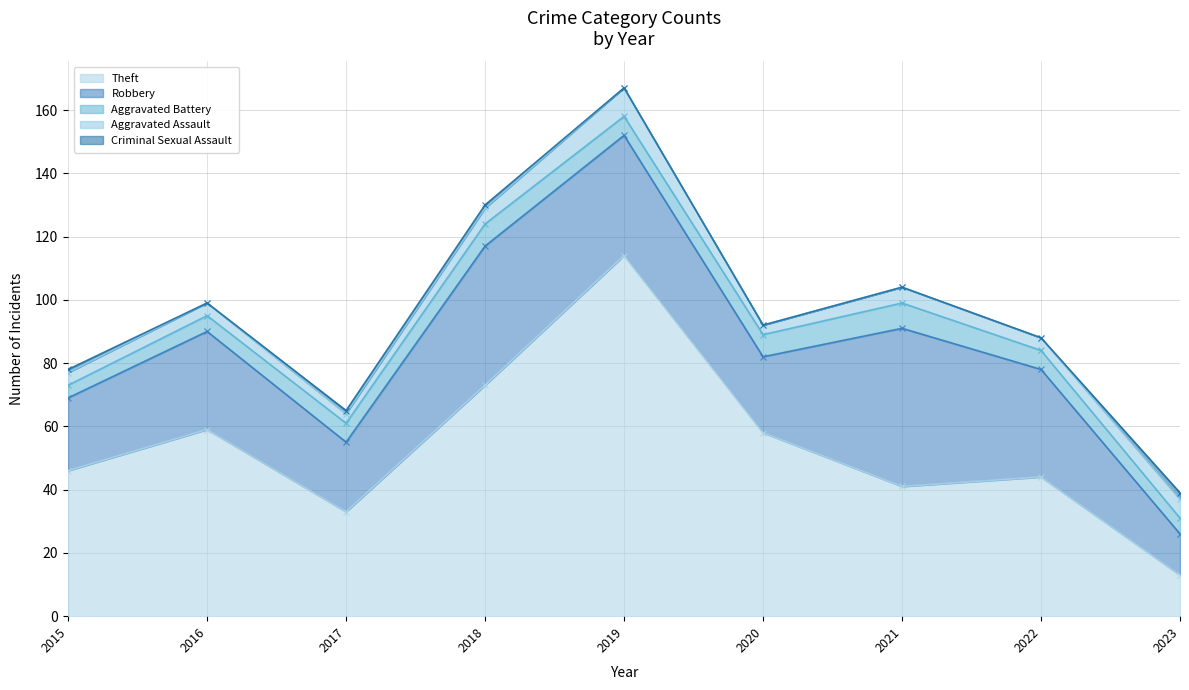

True or false: Robbery has a value of 31 at 2016.

True